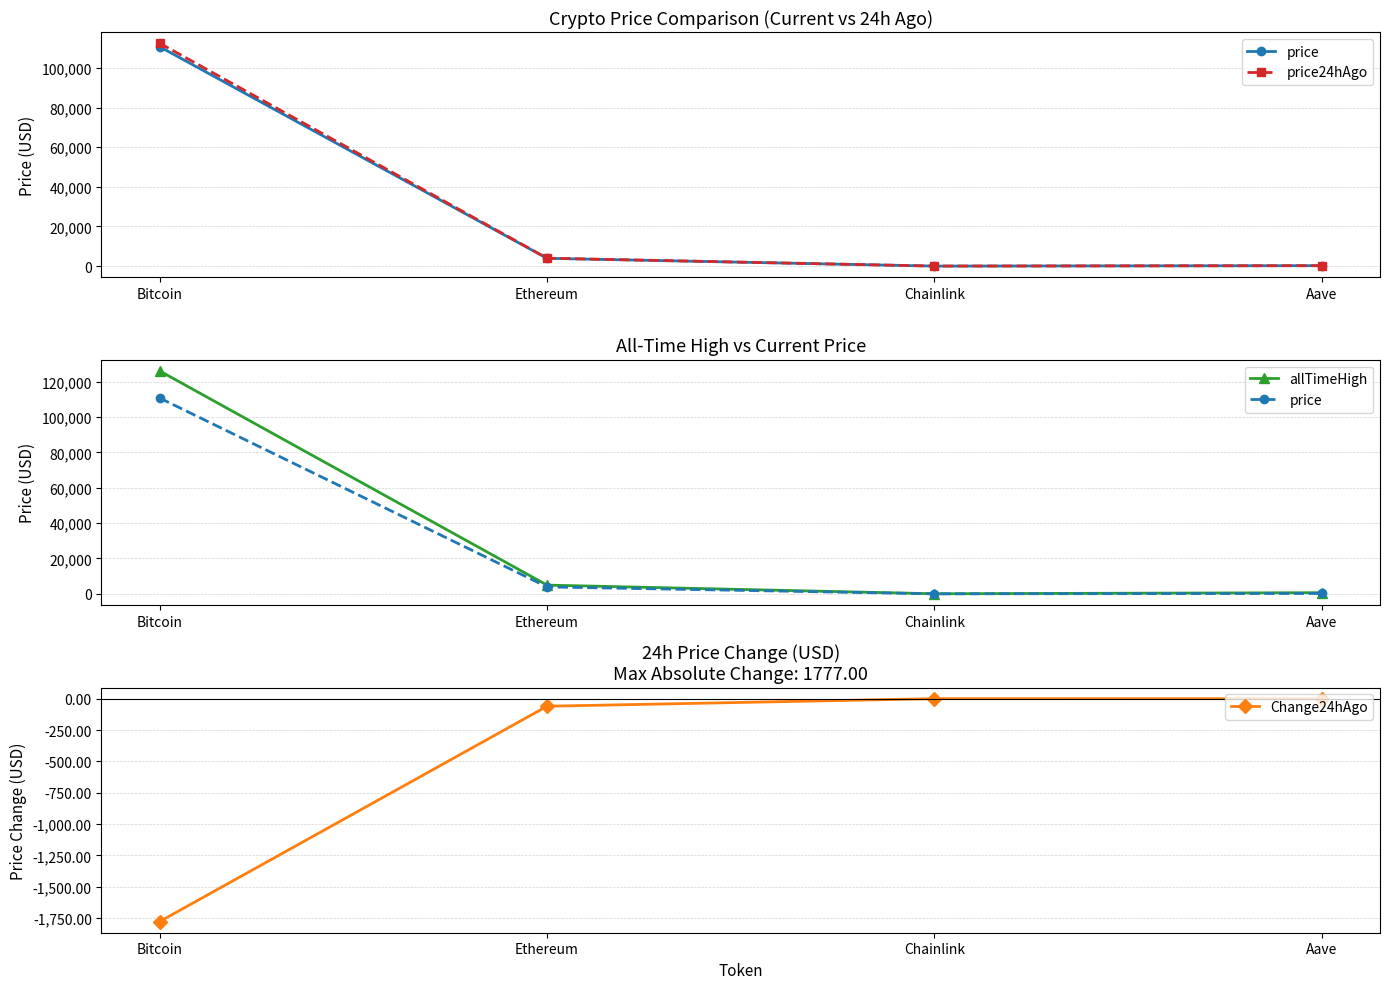

What are all the series names shown in the legend?

price, price24hAgo, allTimeHigh, Change24hAgo